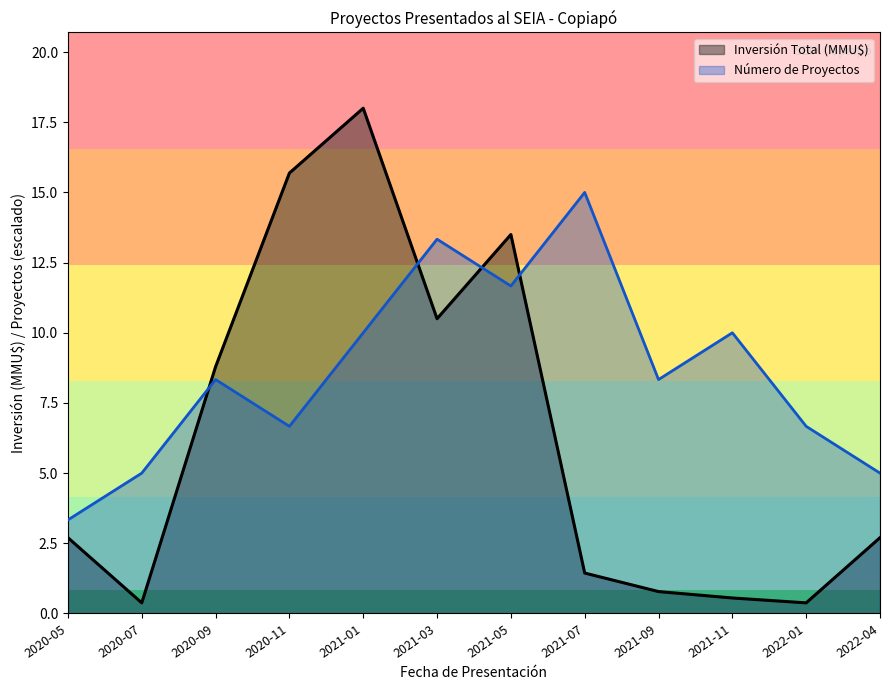

What is the total value across all series at 2022-01?

7.0